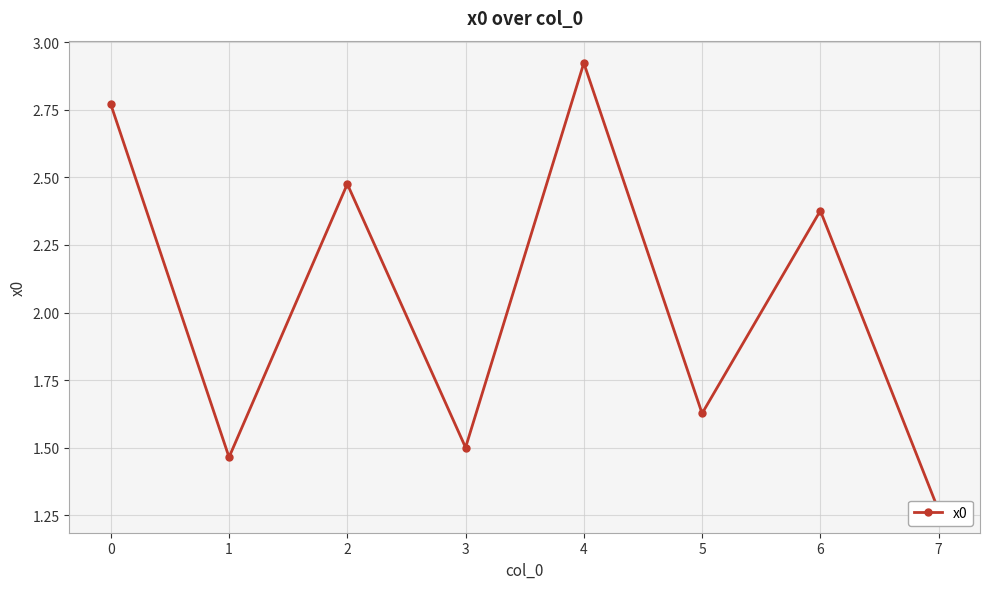

What is the difference between the values at 5 and 0?

1.1